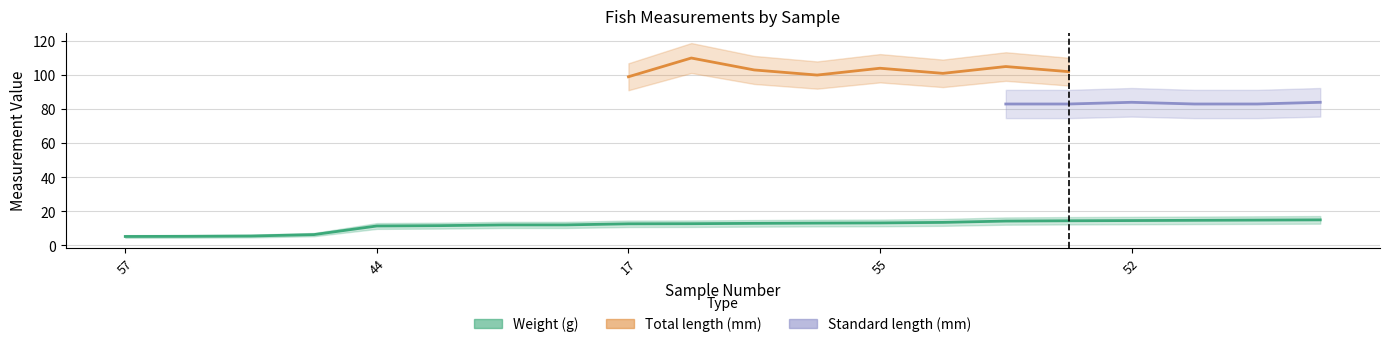

Does the chart have visible grid lines?

Yes